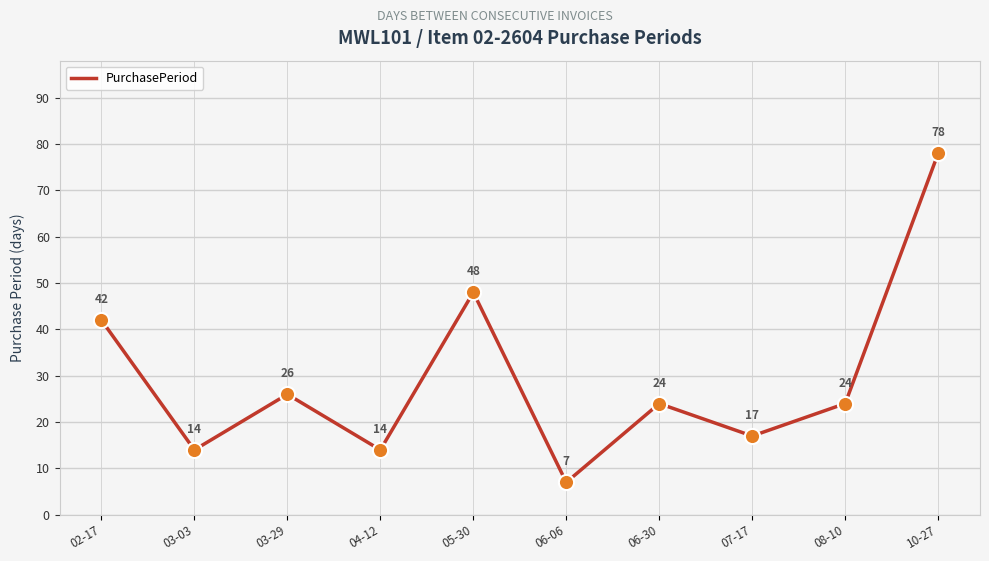

Approximately how many times larger is the value at 03-03 compared to 02-17?

0.3